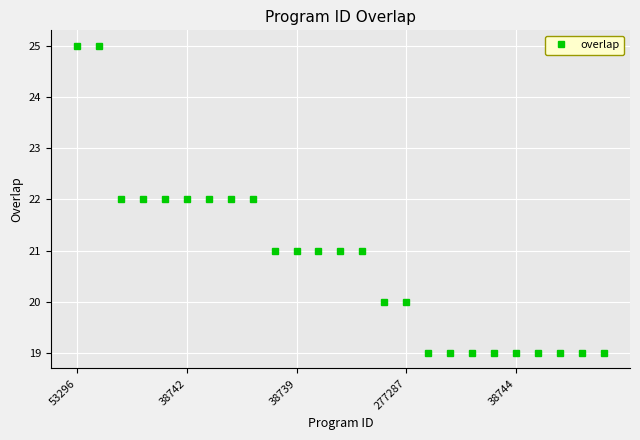

How many lines are shown in the chart?

1